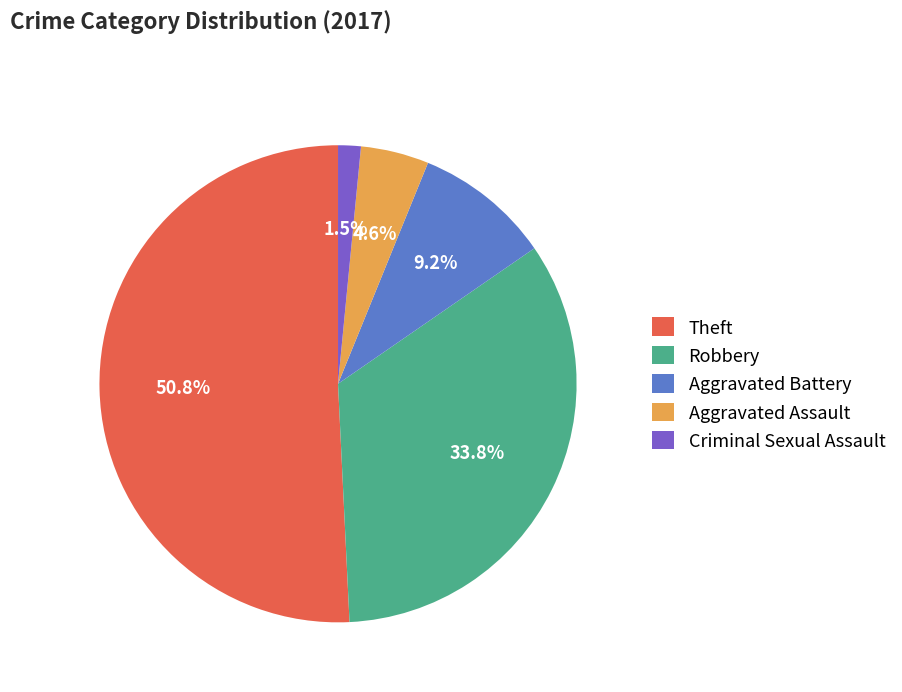

What is the smallest slice in the pie chart?

Criminal Sexual Assault